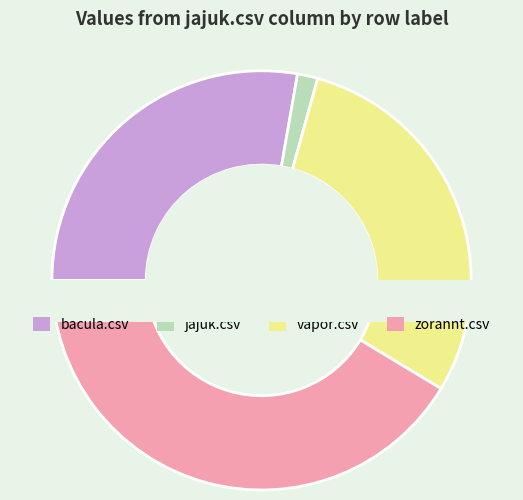

Is the sum of zorannt.csv and bacula.csv greater than half?

Yes